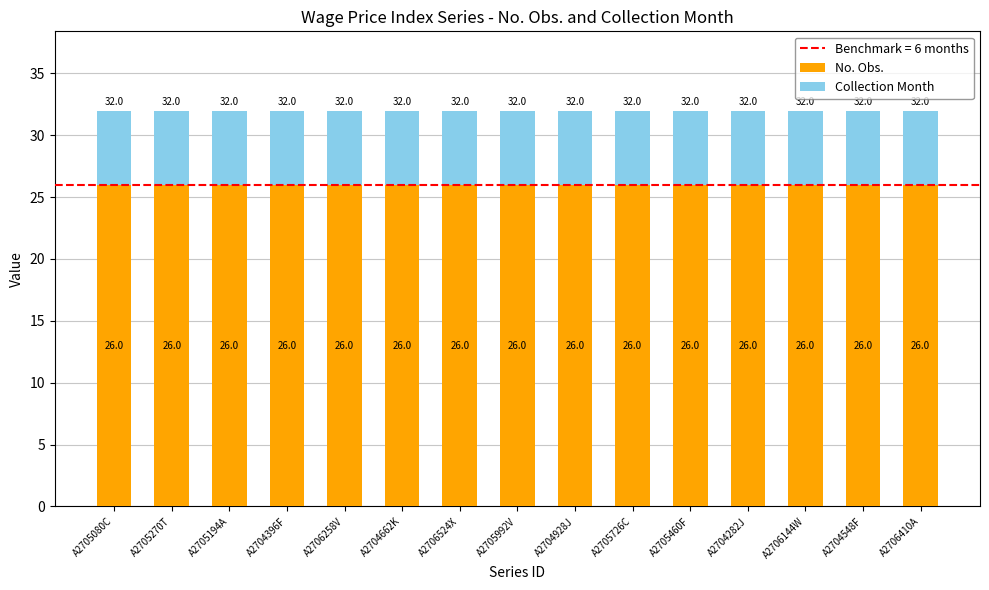

Is it true that No. Obs. equals 26 at A2706524X?

True